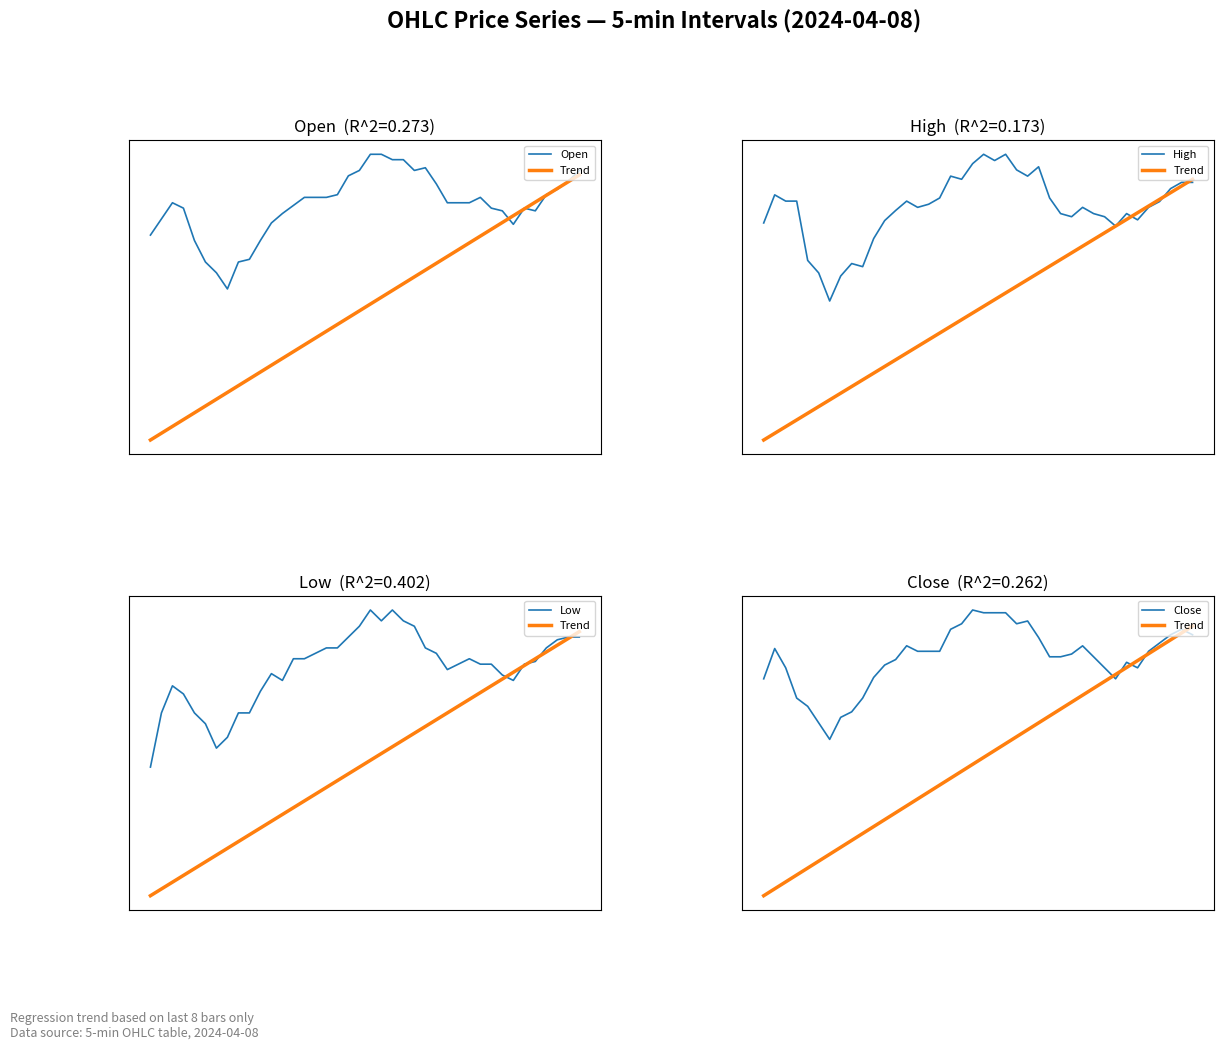

What are all the series names shown in the legend?

Open, Trend, High, Low, Close